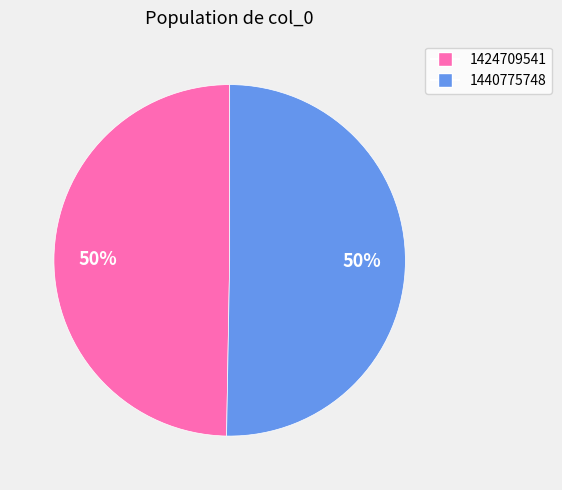

How many slices are in this pie chart?

2